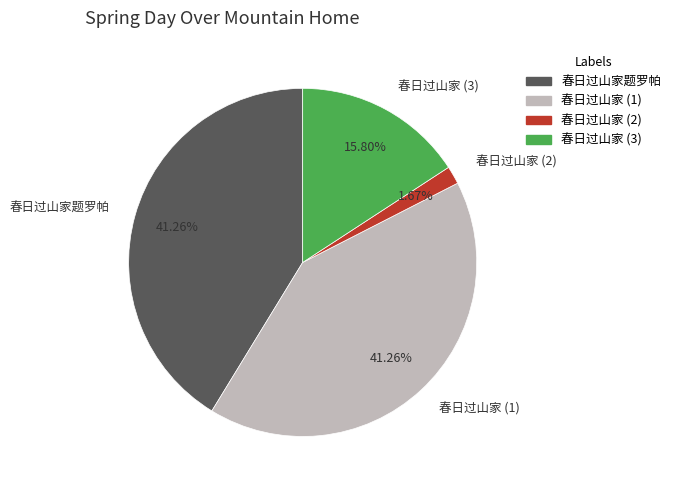

Does any single category account for the majority?

No